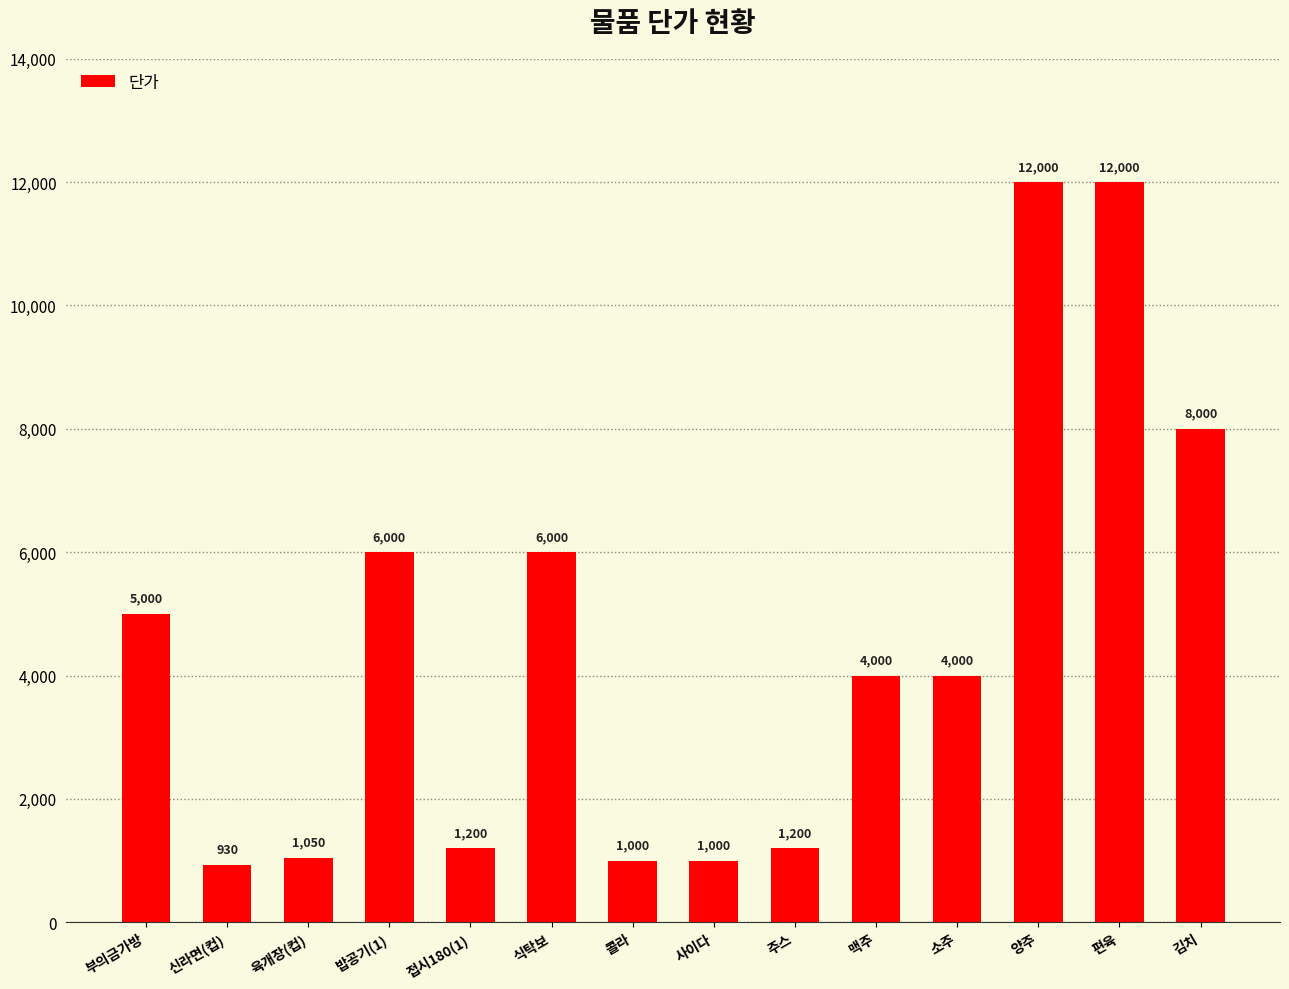

Reading left to right, what are all the values shown in this chart?

5000	930	1050	6000	1200	6000	1000	1000	1200	4000	4000	12000	12000	8000